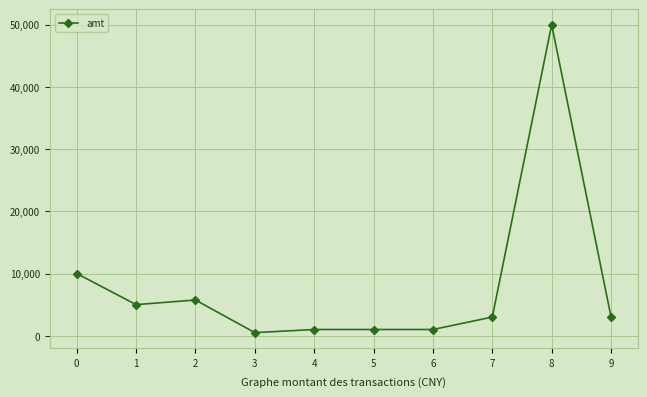

True or false: the data shows 5742 at 2.

True